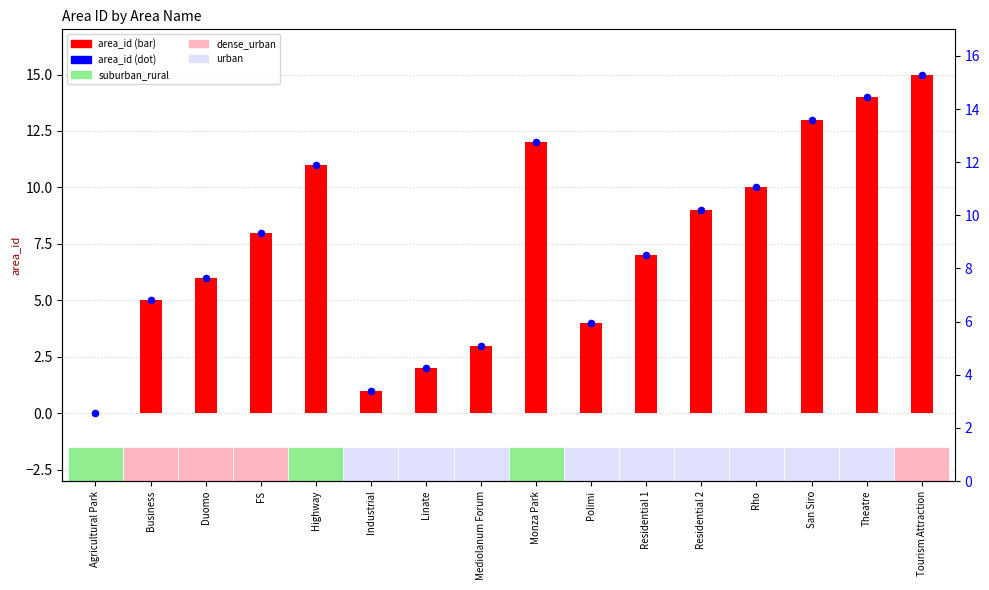

Which series reaches the maximum Y coordinate?

area_id